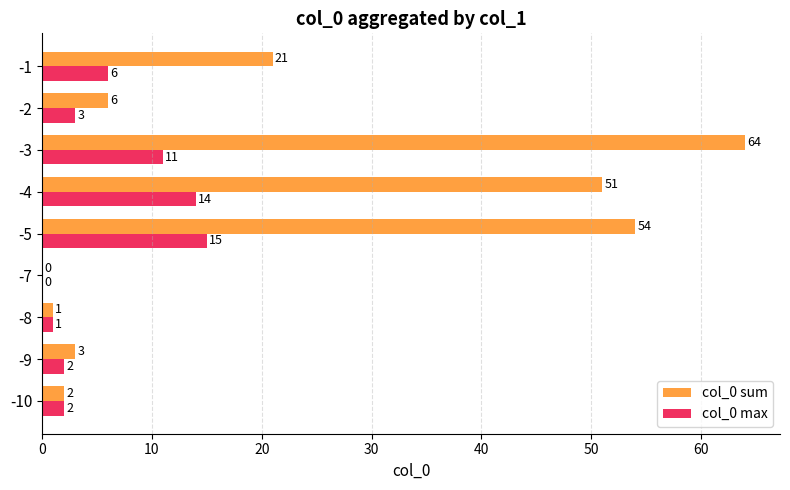

True or false: col_0 sum has a value of 1 at -8.

True